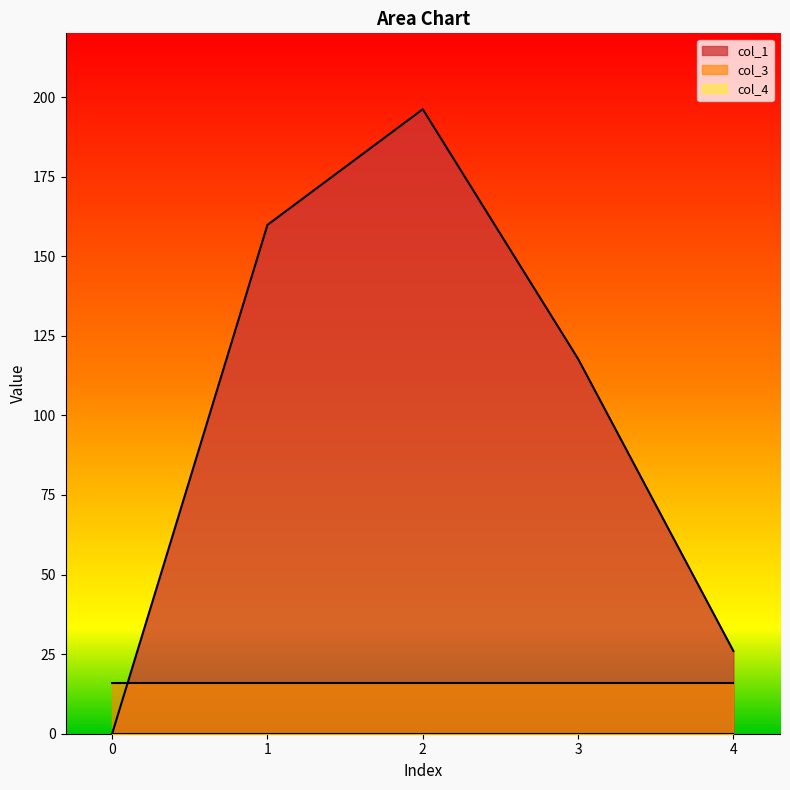

Rank the series by their average value, from lowest to highest.

col_4, col_3, col_1